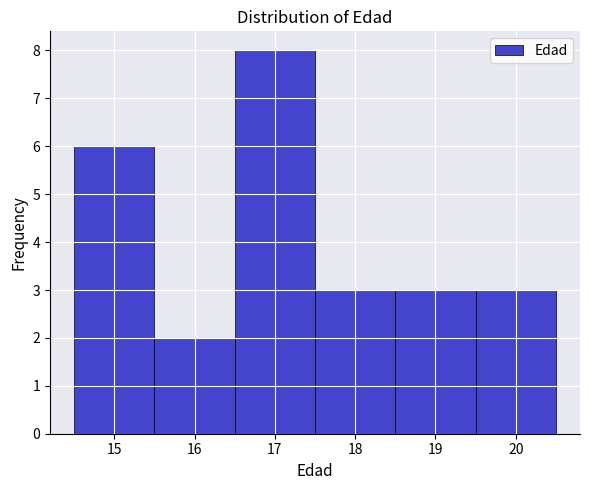

Reading left to right, list every bar in this chart as the range it spans on the x-axis followed by its height. The values are not printed on the chart, so give them approximately, as read against the axis.

14.5 to 15.5: 6
15.5 to 16.5: 2
16.5 to 17.5: 8
17.5 to 18.5: 3
18.5 to 19.5: 3
19.5 to 20.5: 3